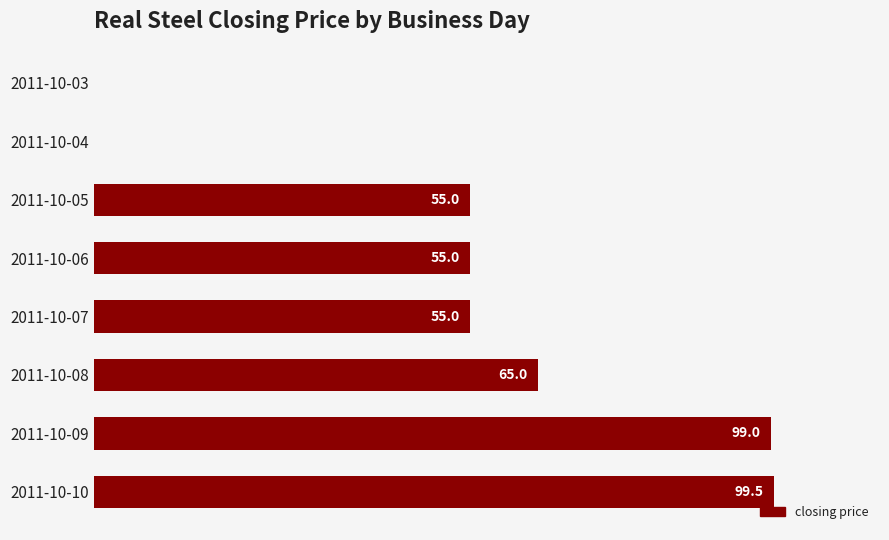

Which category has the highest value across all series?

2011-10-10